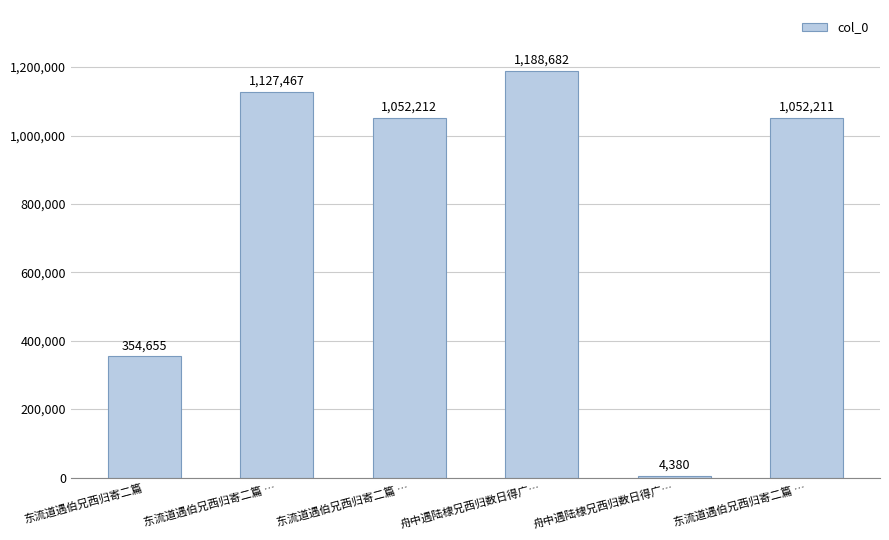

Reading right to left, transcribe all the data shown in this chart.

东流道遇伯兄西归寄二篇 …=1052211	舟中遇陆棣兄西归数日得广…=4380	舟中遇陆棣兄西归数日得广…=1188682	东流道遇伯兄西归寄二篇 …=1052212	东流道遇伯兄西归寄二篇 …=1127467	东流道遇伯兄西归寄二篇=354655